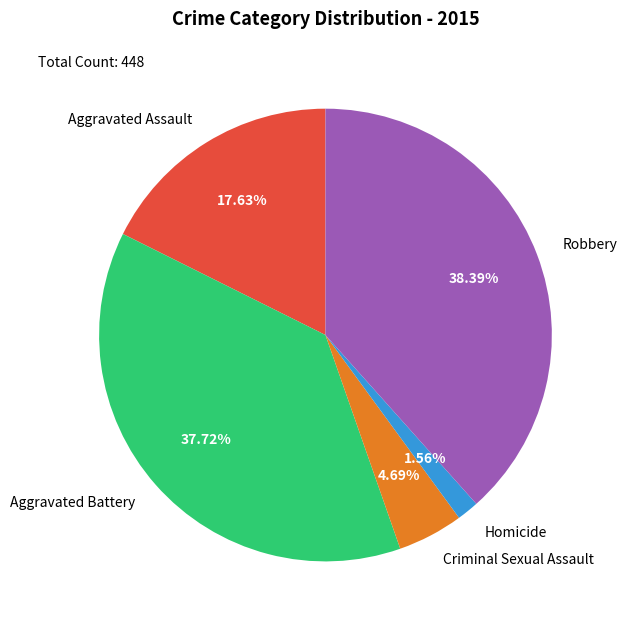

What portion of the pie excludes Aggravated Assault?

82.4%